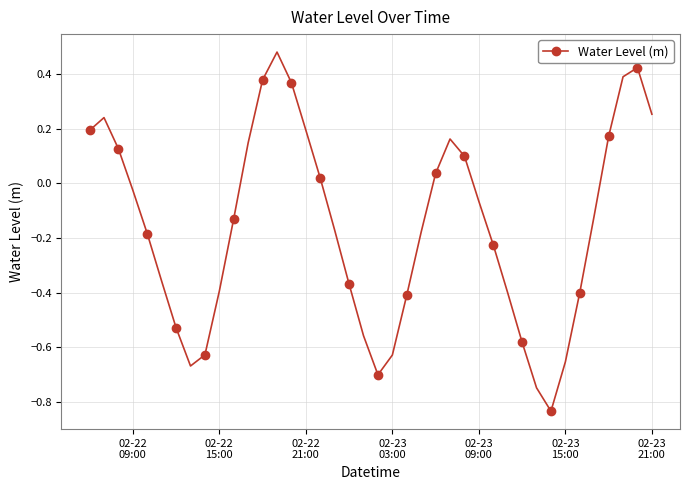

How many interior local peaks (higher than both neighbors) does the data have?

4